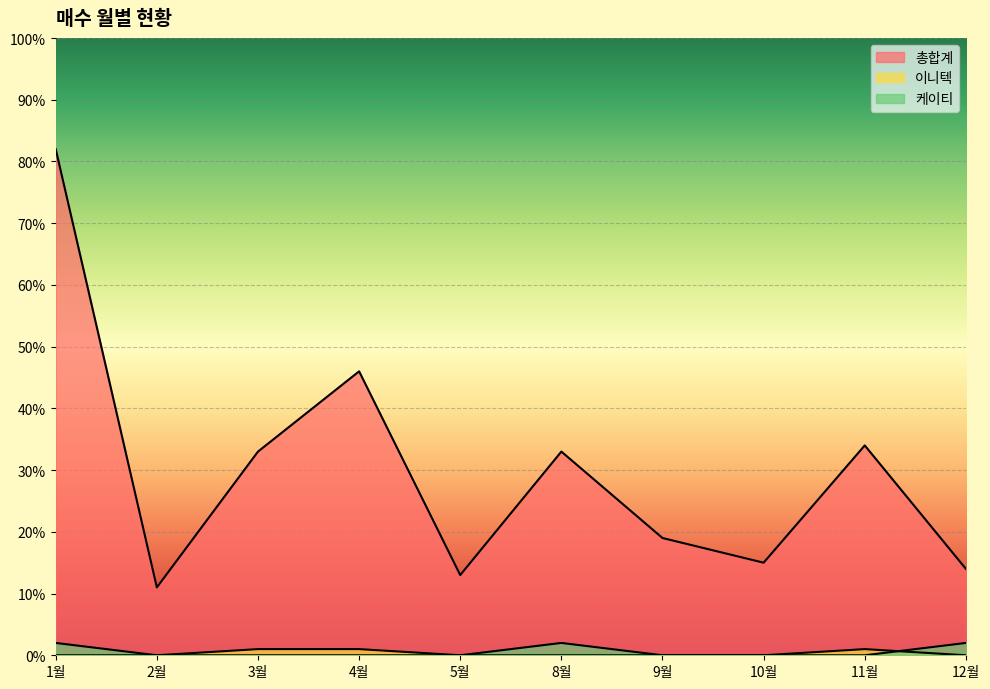

The value of 이니텍 at 5월 is 0. True or false?

True